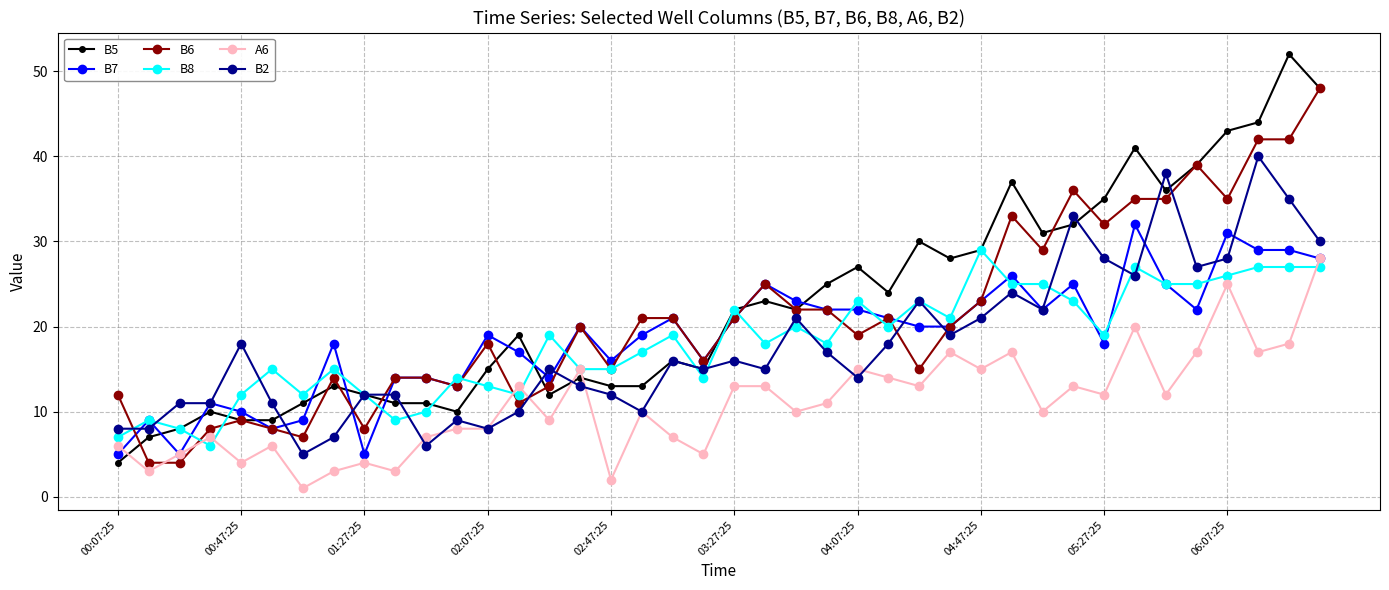

What is the greatest value displayed?

52